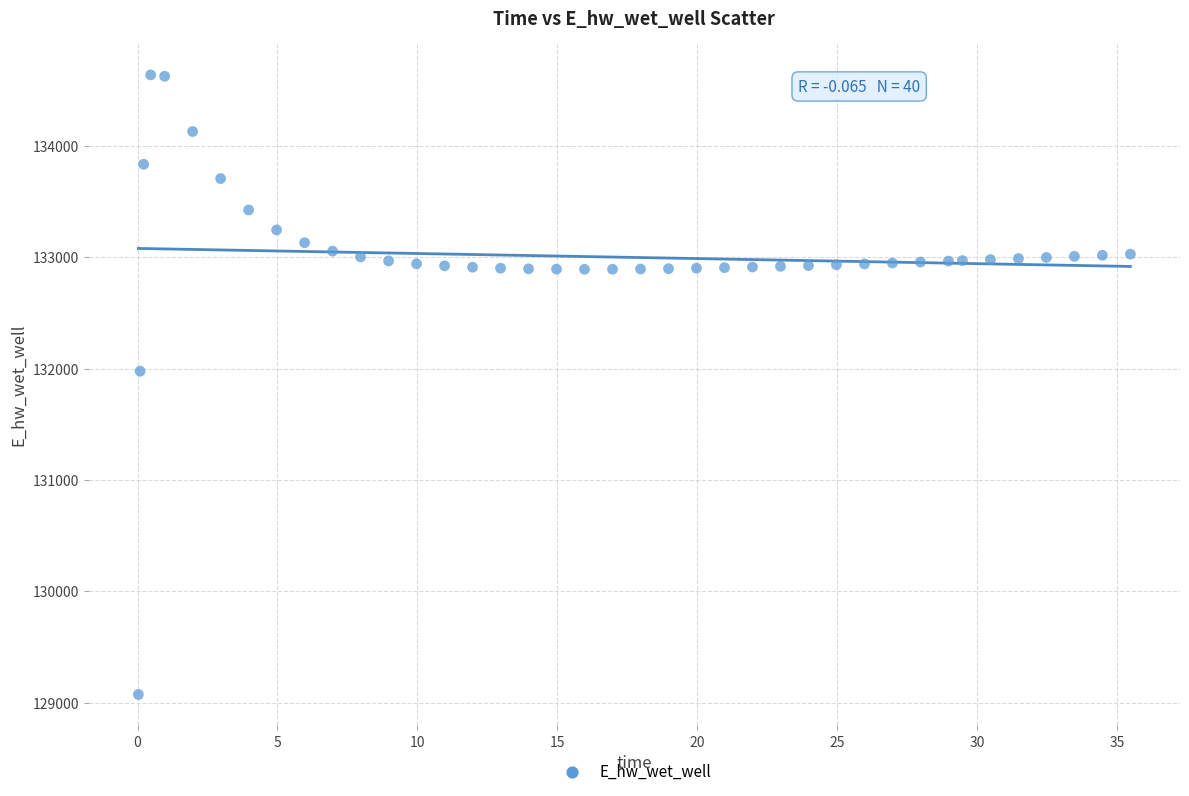

What Y value in the scatter plot is closest to 131856?

131977.1